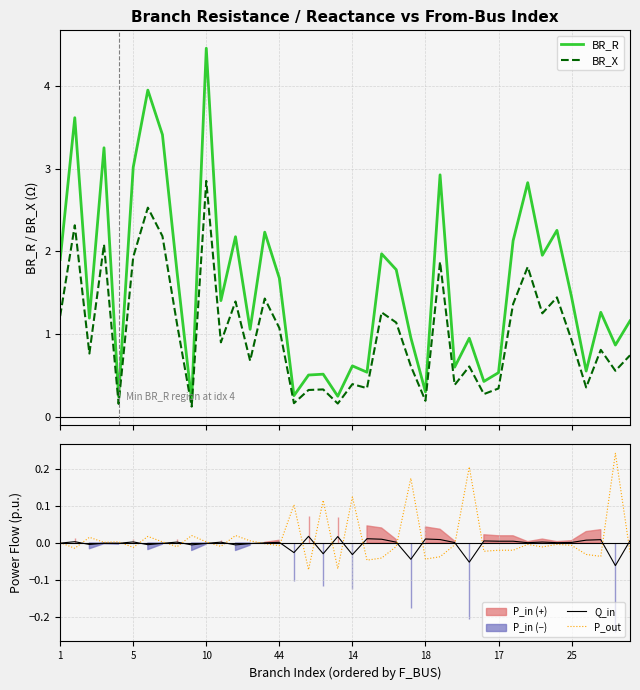

At which label is P_out closest to 0?

1